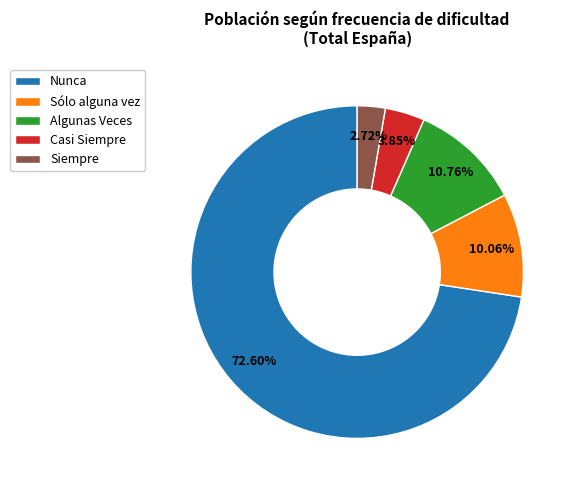

To the nearest percent, what is the combined percentage of Algunas Veces and Siempre?

13%